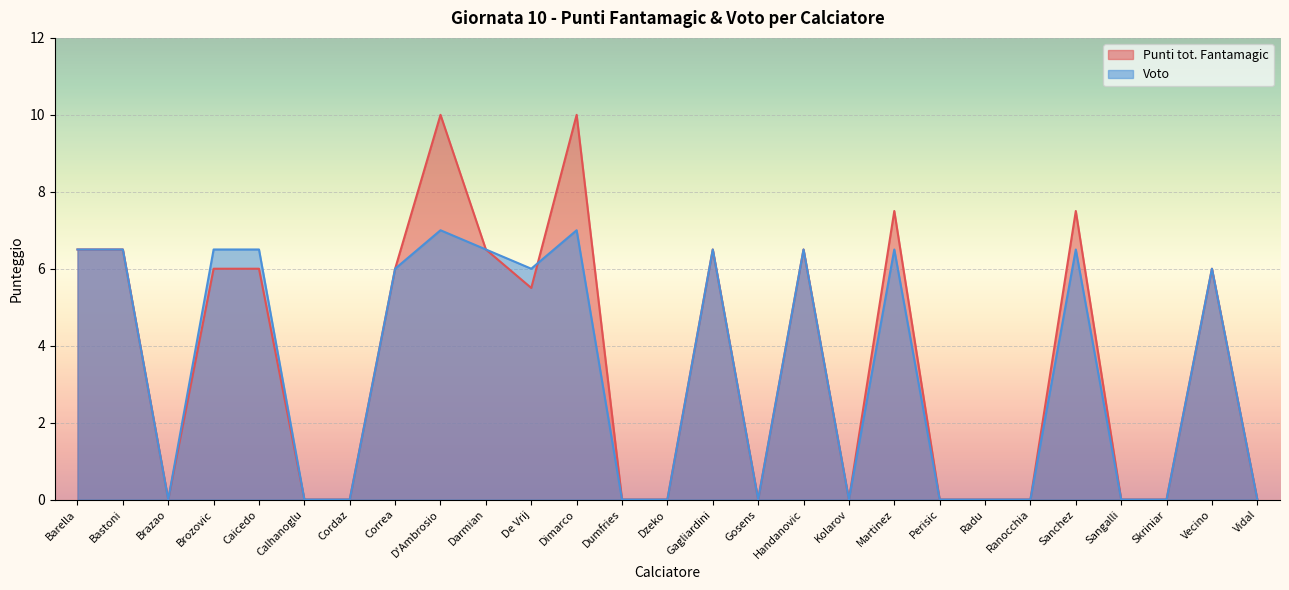

How many data points in Punti tot. Fantamagic are less than 5?

13